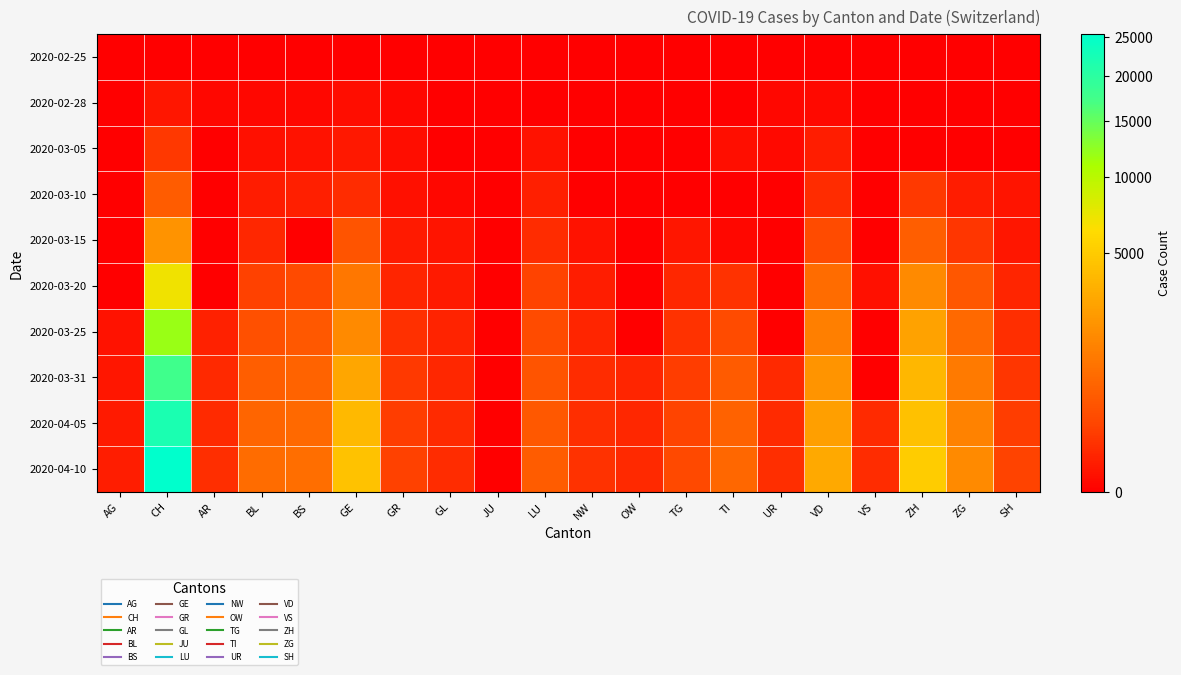

What is the total value across all series at ZG?

5787